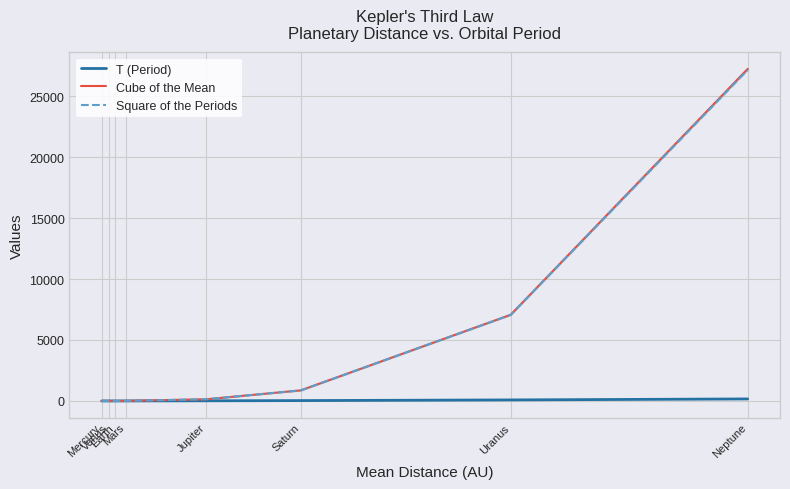

At which category is the sum across all series the highest?

Neptune